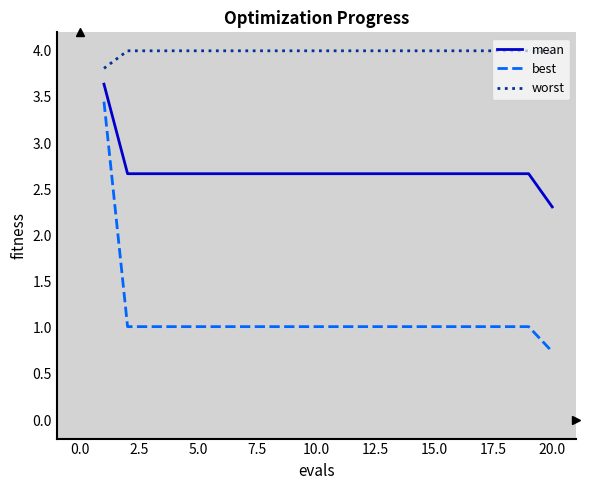

What is the difference between the maximum and minimum values in the best series?

2.7